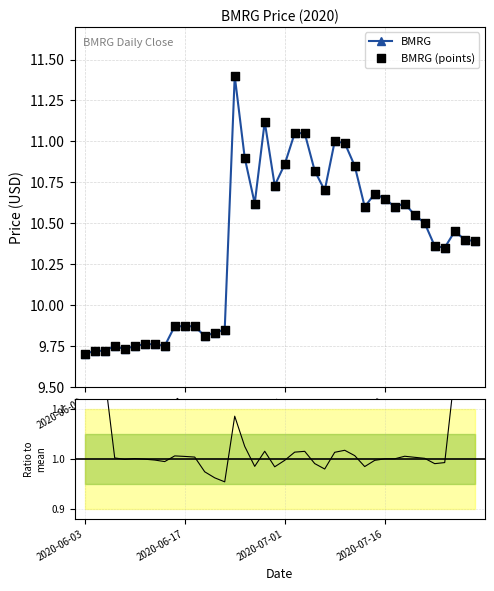

At how many categories does at least one series exceed 3?

40